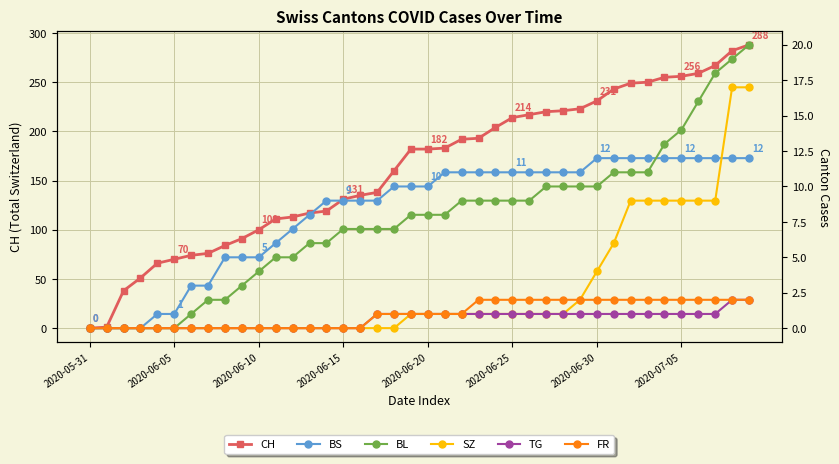

True or false: TG has a value of 1 at 16.

False